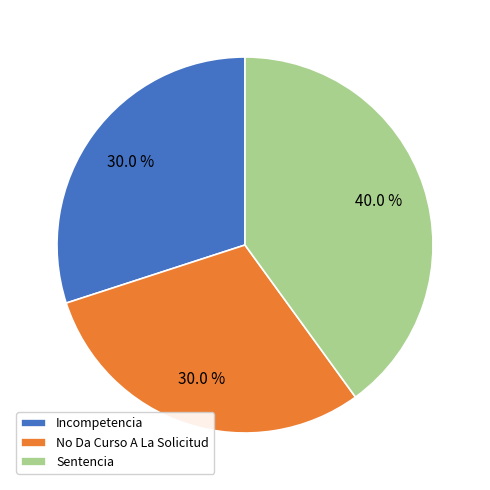

Is the sum of Incompetencia and No Da Curso A La Solicitud greater than half?

Yes